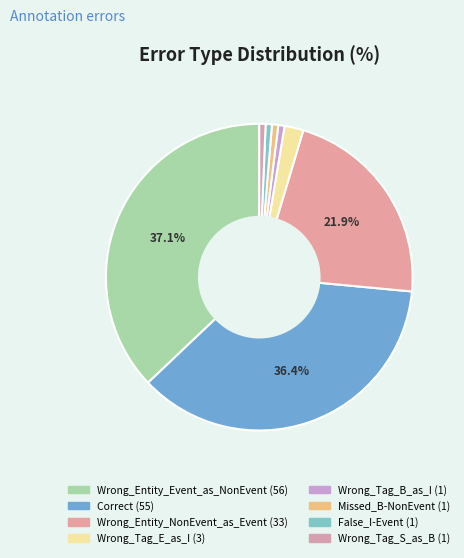

How many segments does this pie chart have?

8